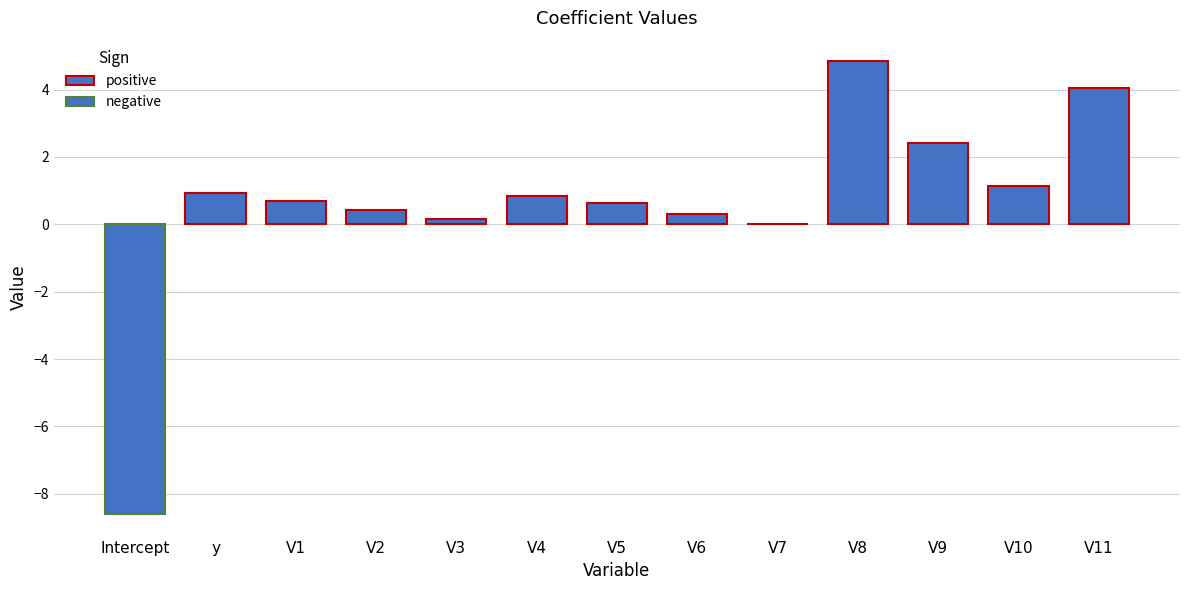

Where does the data first go above 0?

y